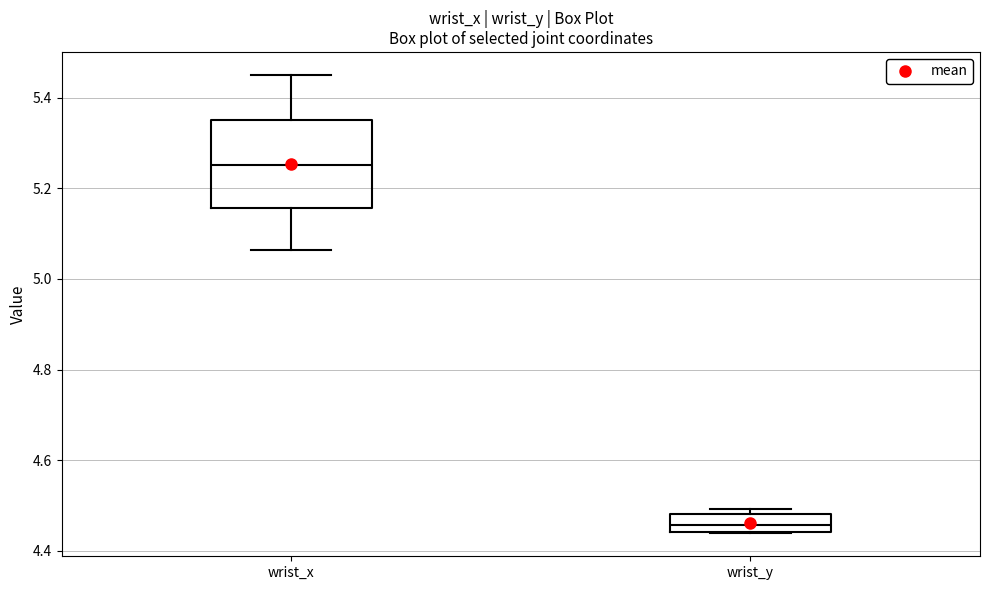

Where is the lower edge of the box for wrist_x on the y-axis? The values are not printed on the chart, so give them approximately, as read against the axis.

5.16